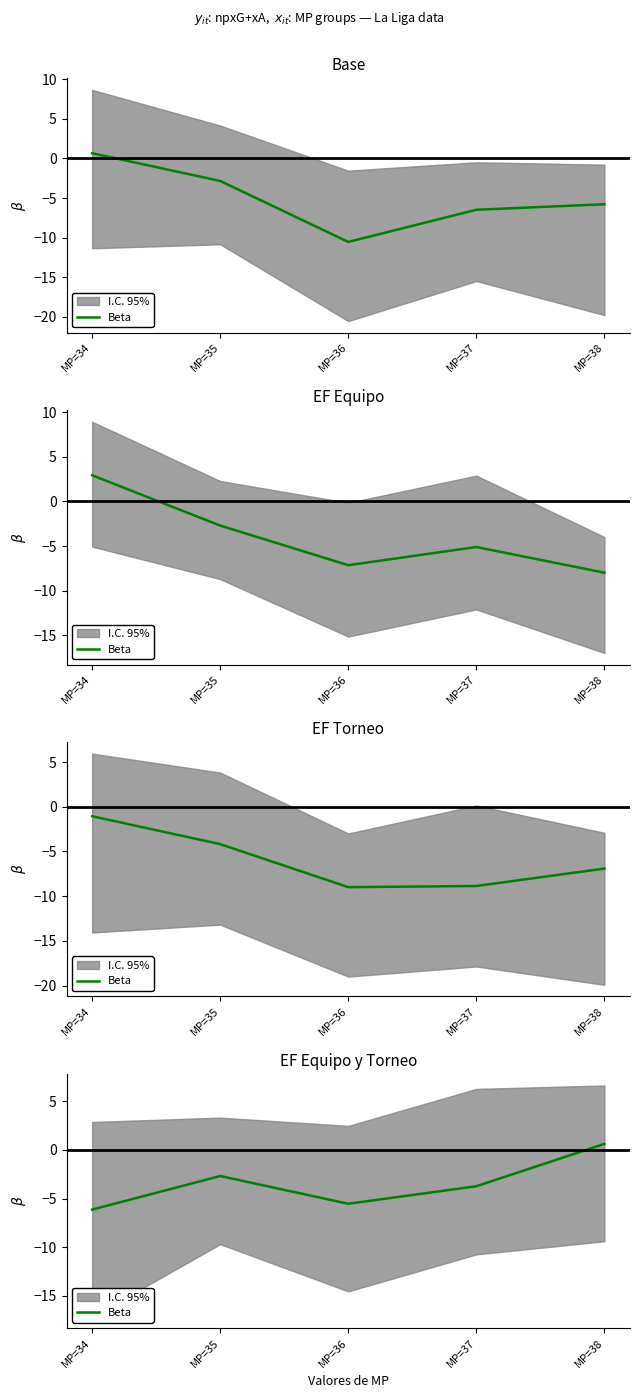

What is the value of the 3rd point from the left?

-5.5